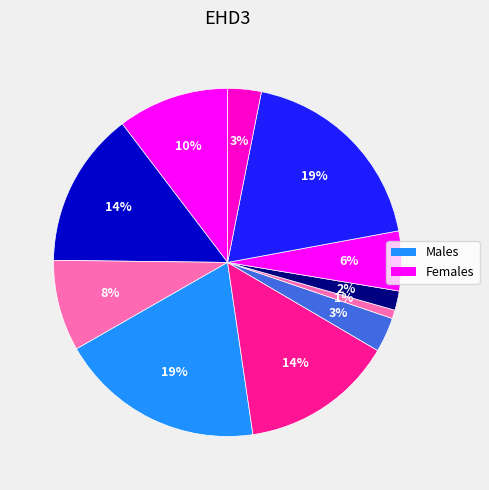

Is there any slice that represents more than half of the pie?

No